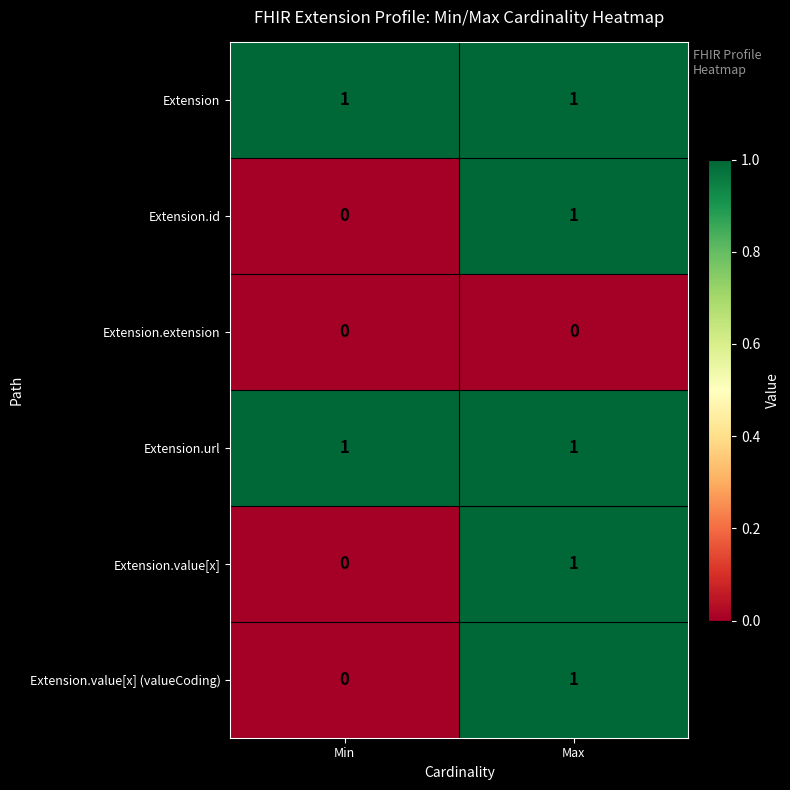

Count the number of data series in this chart.

6